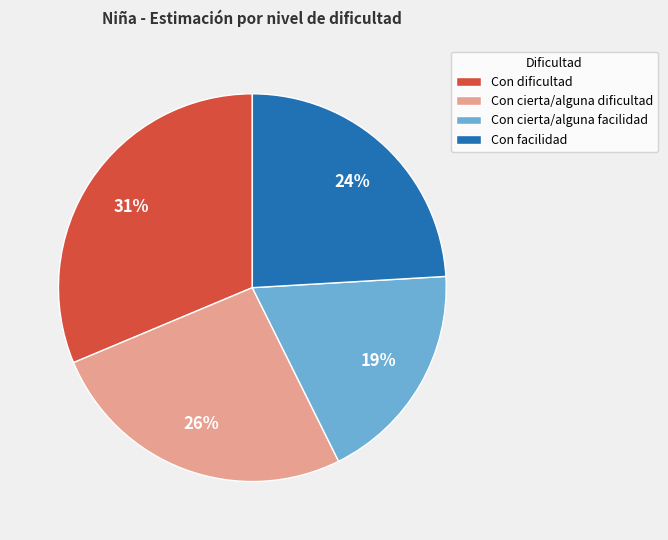

Combined, do Con facilidad and Con cierta/alguna facilidad account for over 50%?

No